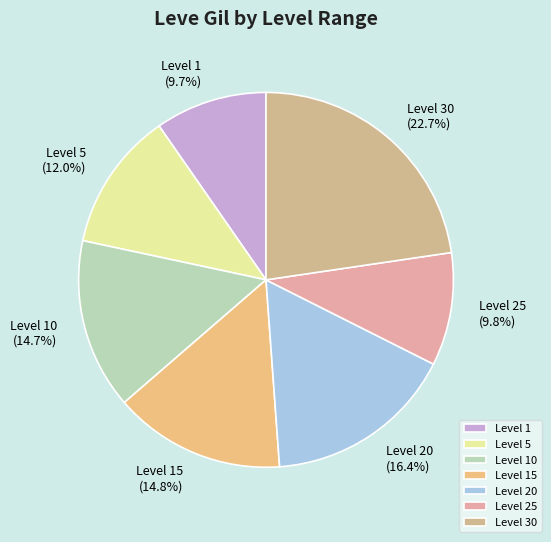

What is the total percentage of Level 10 and Level 25?

24.5%